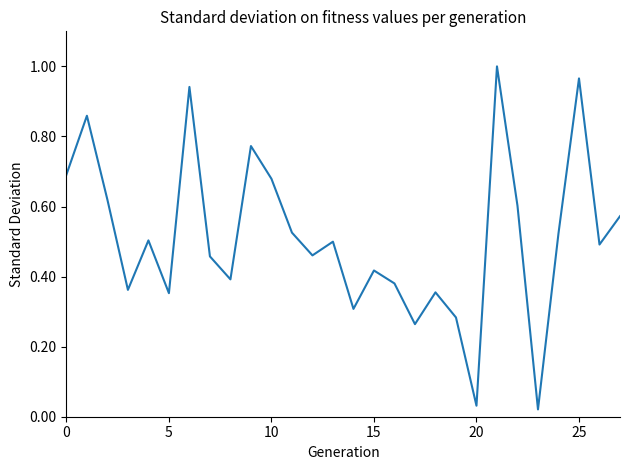

Which label corresponds to the smallest value in the chart?

23